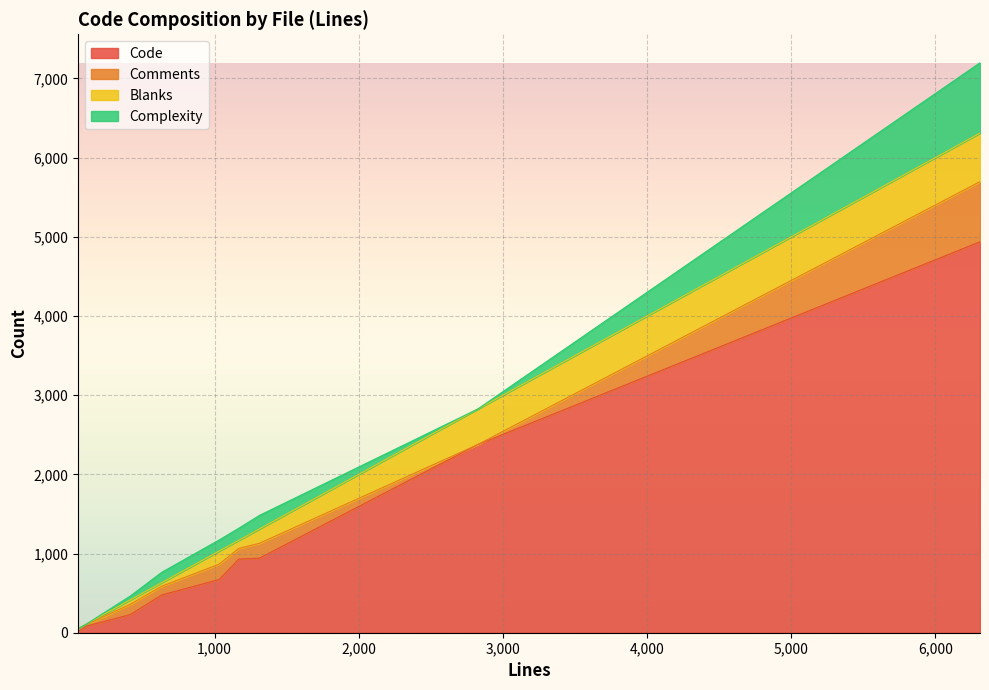

How many interior local peaks does the Complexity series have?

3